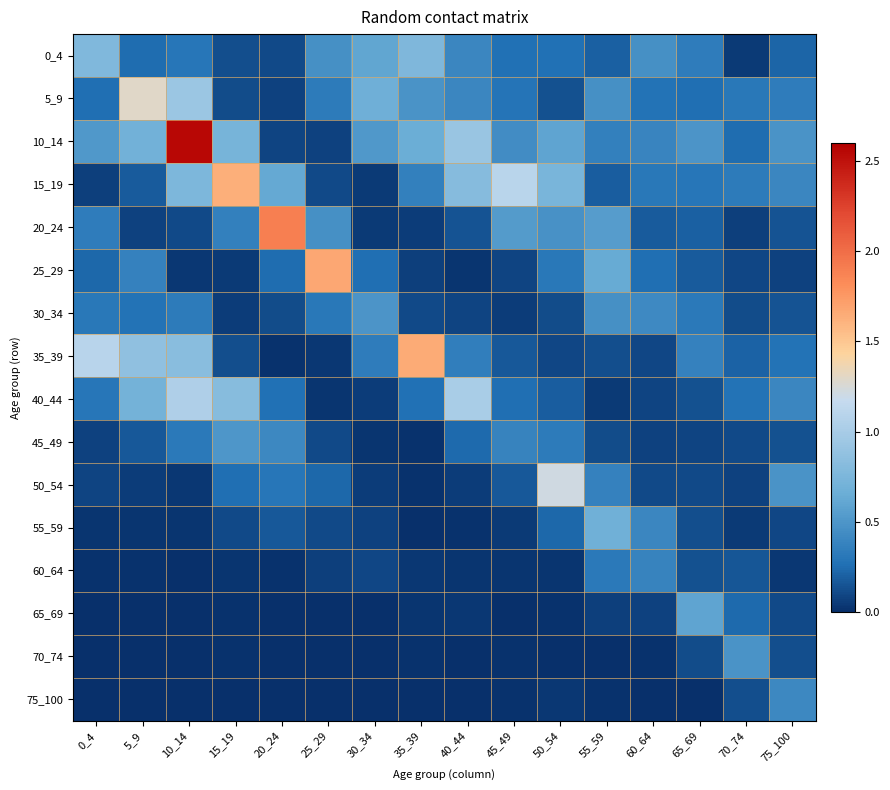

Between 15_19 and 65_69, which series saw the biggest shift?

15_19